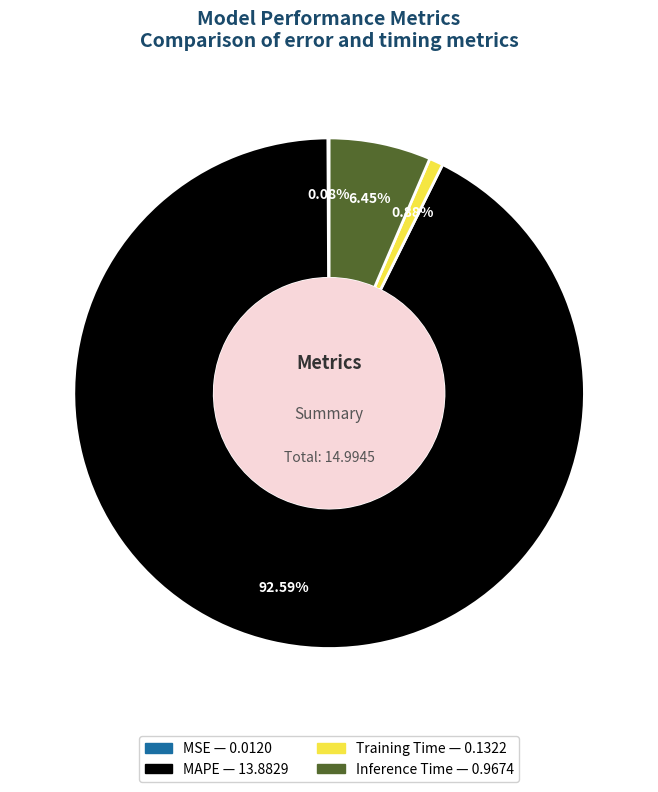

To the nearest percent, what is the average slice percentage?

25%